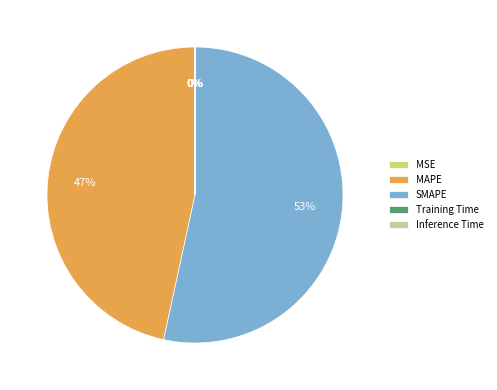

What percentage is the SMAPE slice, to the nearest percent?

53%